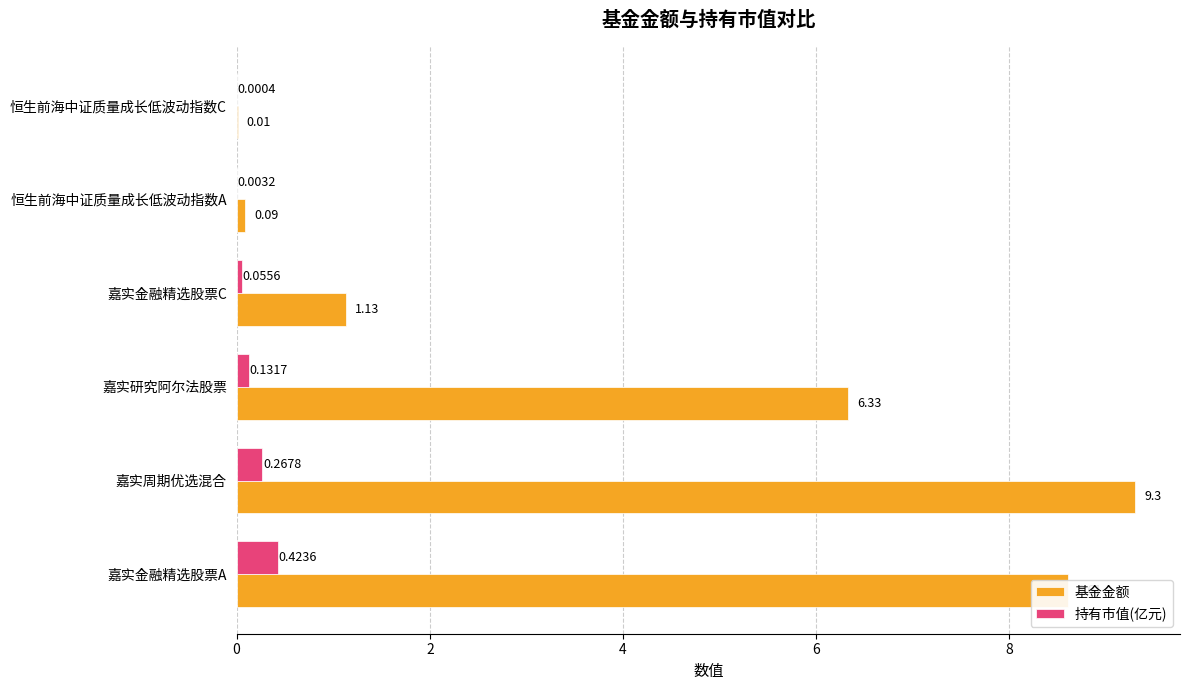

At which label is 持有市值(亿元) closest to 0?

恒生前海中证质量成长低波动指数C